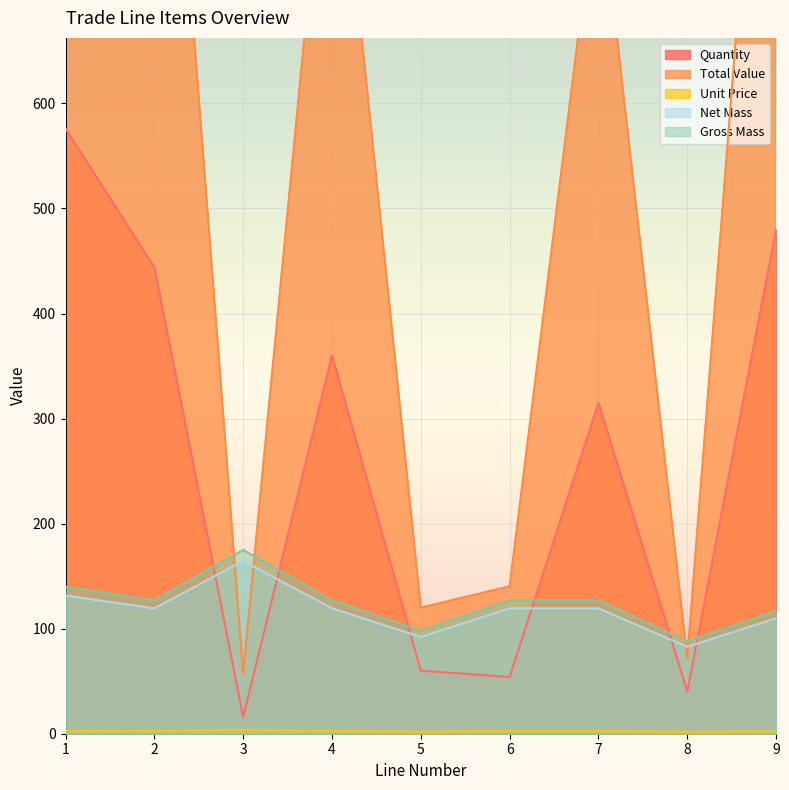

What is the difference between the highest and lowest values at 2?

1151.8